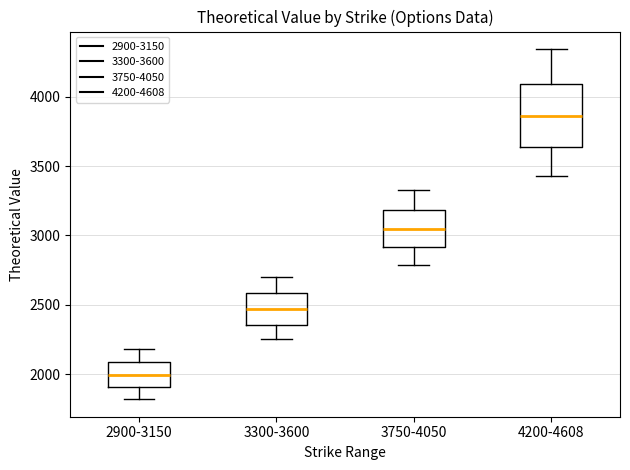

Which box is the tallest, from its lower edge to its upper edge?

4200-4608